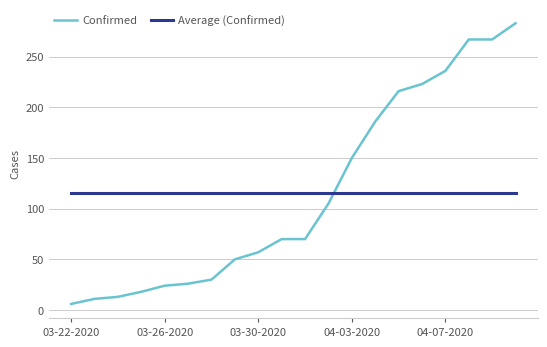

List the series in order of their peak value, lowest first.

Average (Confirmed), Confirmed